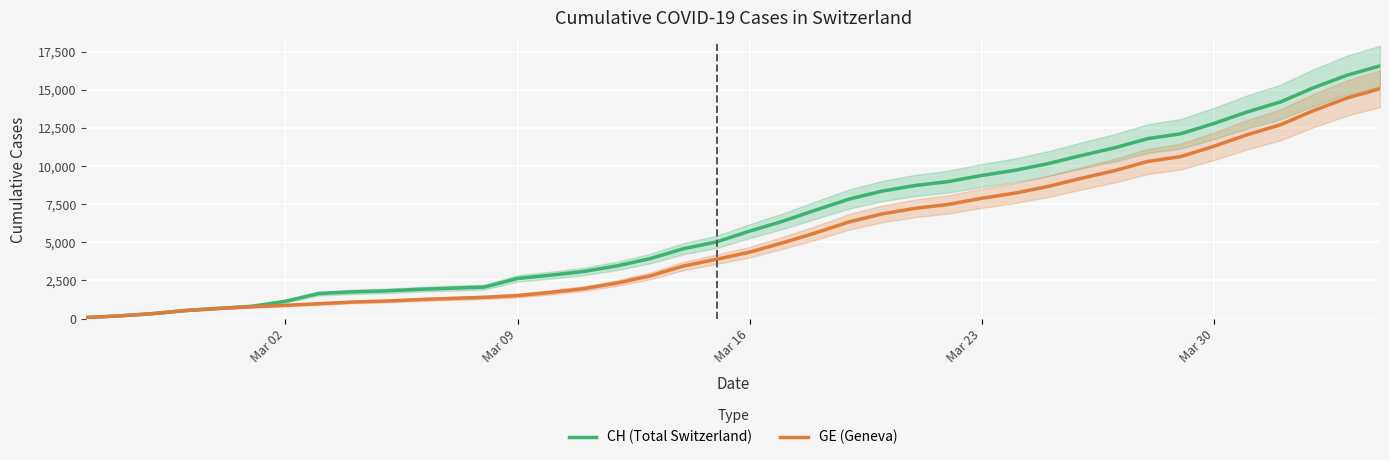

How many data points does each series have?

40